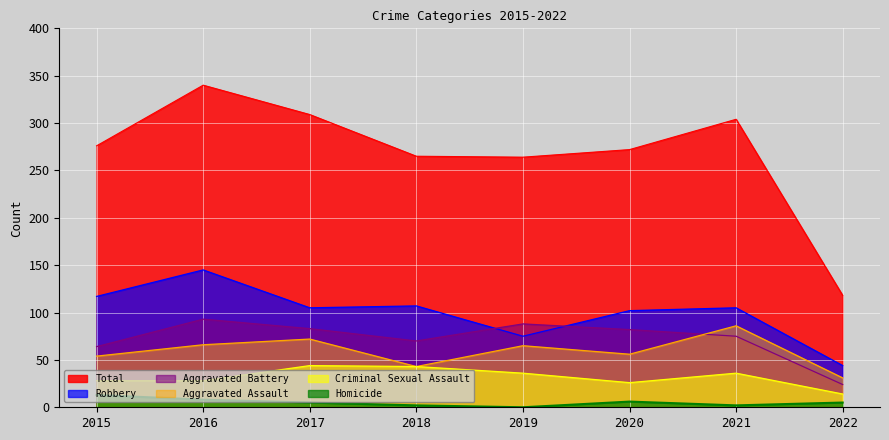

True or false: Homicide and Criminal Sexual Assault cross at least once.

False